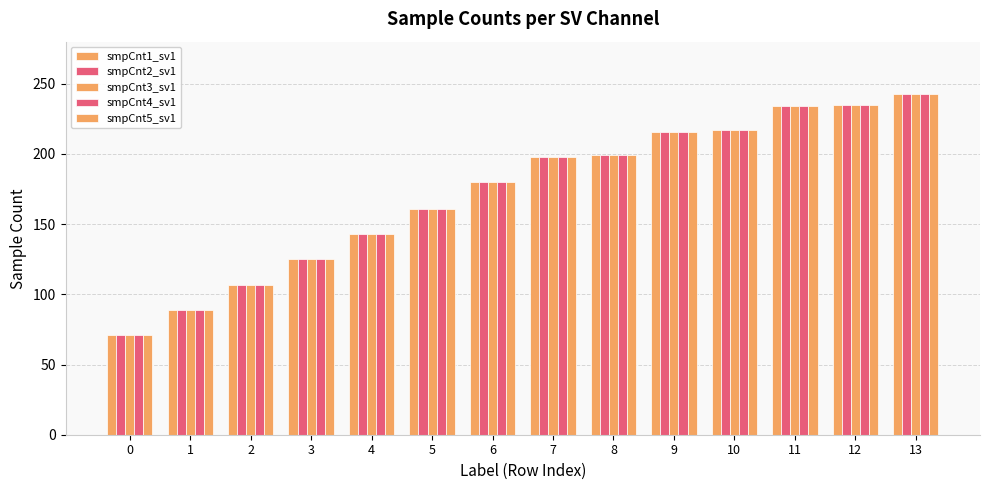

List the series in order of their peak value, lowest first.

smpCnt1_sv1, smpCnt2_sv1, smpCnt3_sv1, smpCnt4_sv1, smpCnt5_sv1